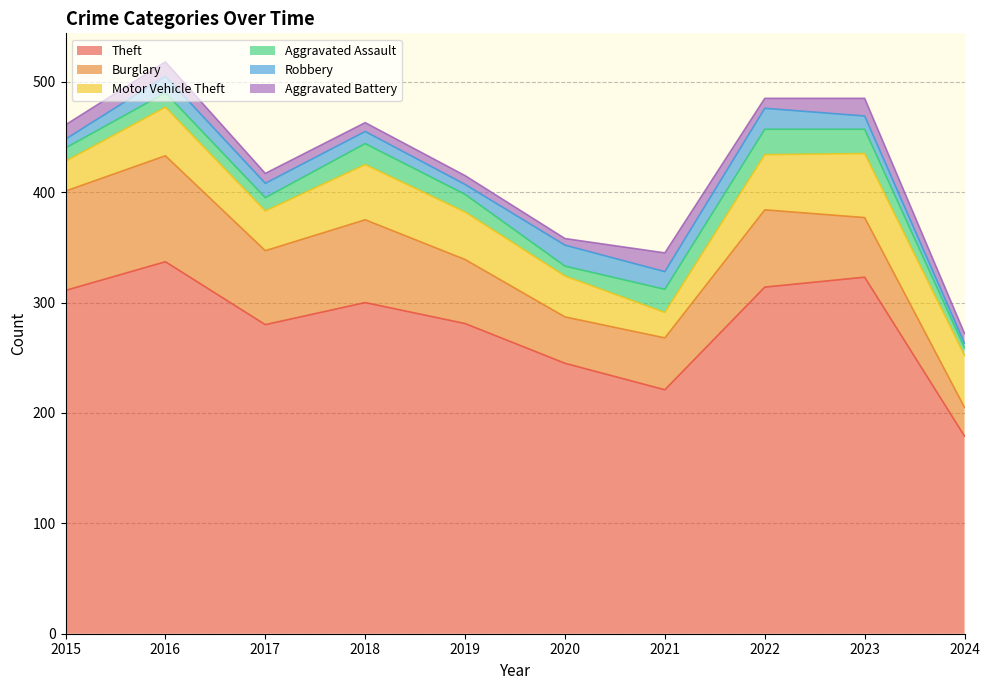

Is it true that Motor Vehicle Theft equals 58 at 2023?

True